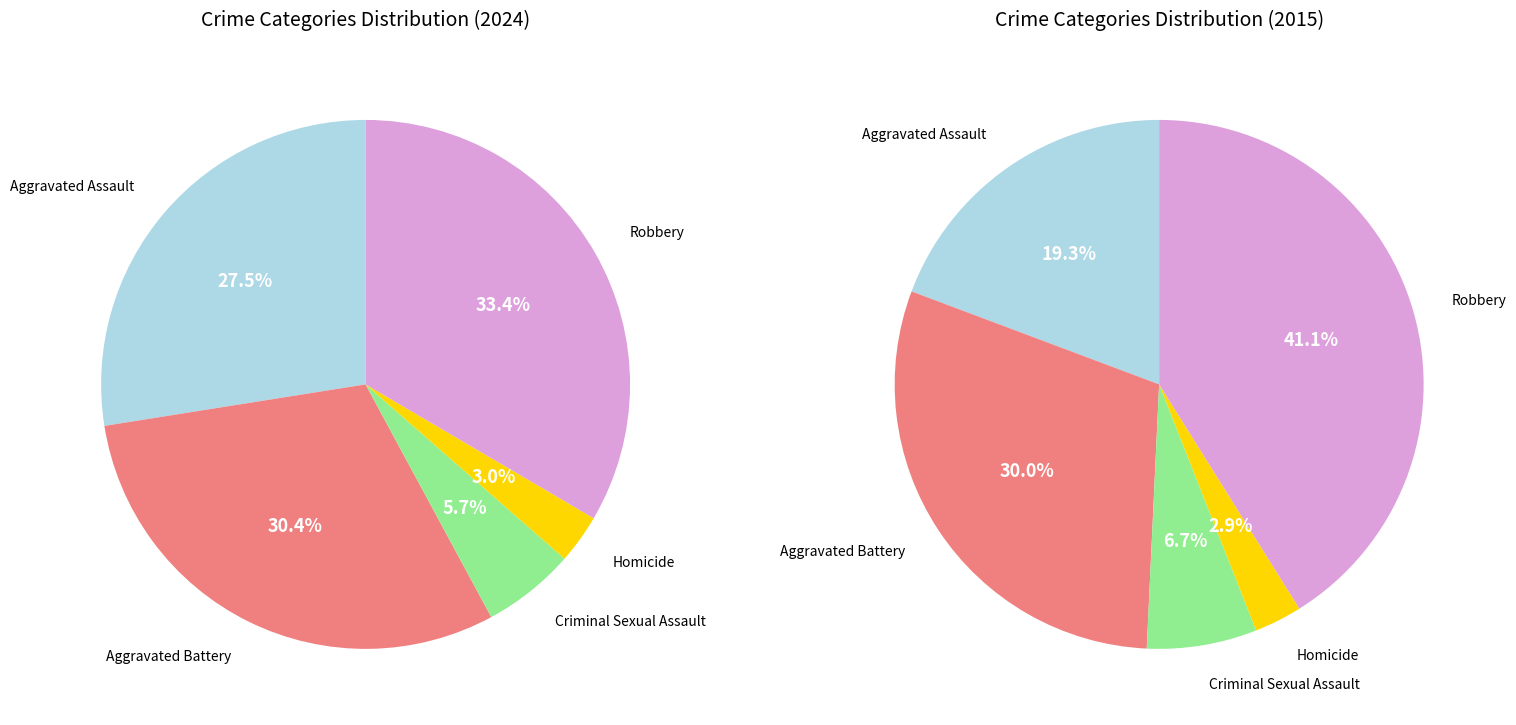

Which slice is the largest?

Robbery